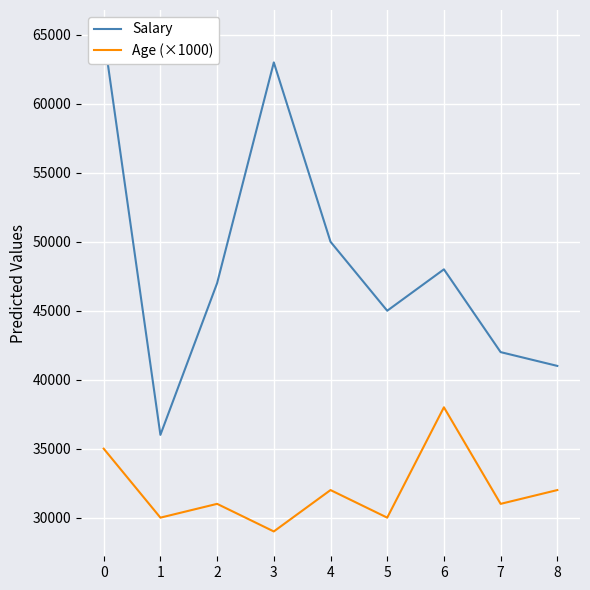

Reading left to right, list all the values displayed in this chart.

Salary: 0=65000	1=36000	2=47000	3=63000	4=50000	5=45000	6=48000	7=42000	8=41000
Age (×1000): 0=35000	1=30000	2=31000	3=29000	4=32000	5=30000	6=38000	7=31000	8=32000